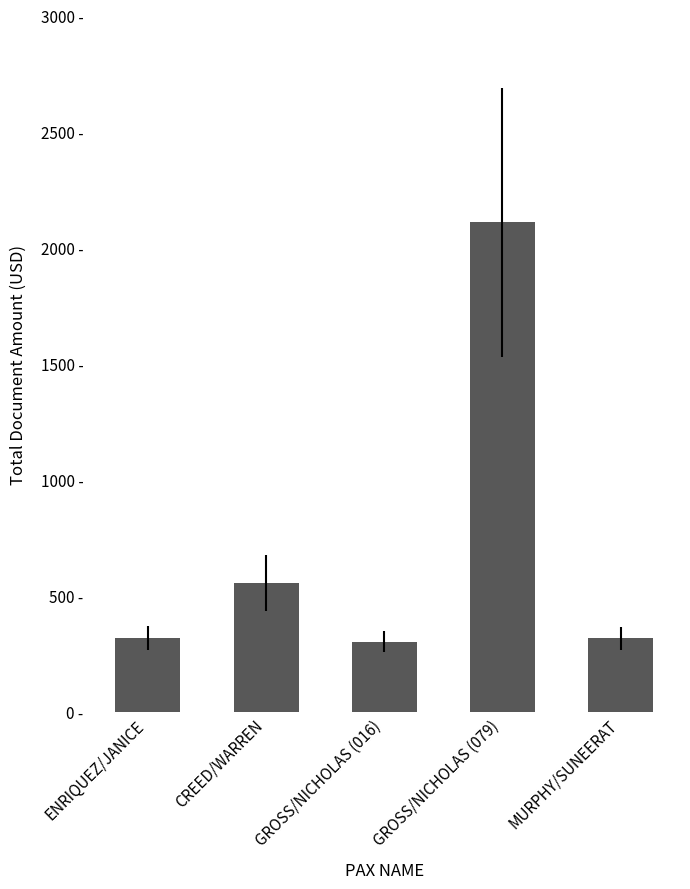

Which label corresponds to the largest value in the chart?

GROSS/NICHOLAS (079)